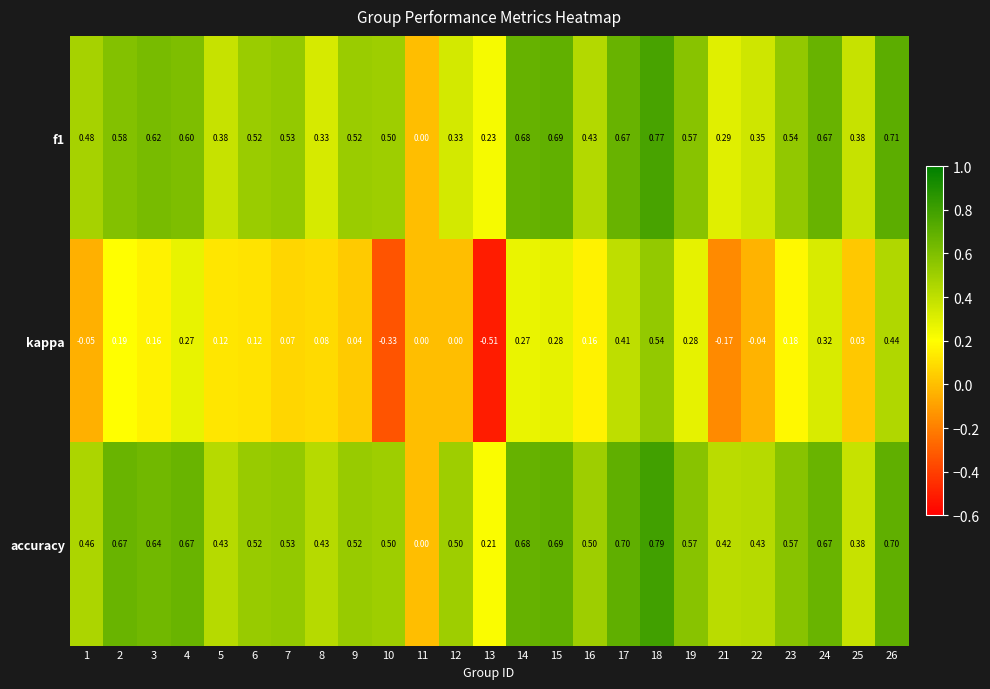

Which series has the widest spread of values?

kappa